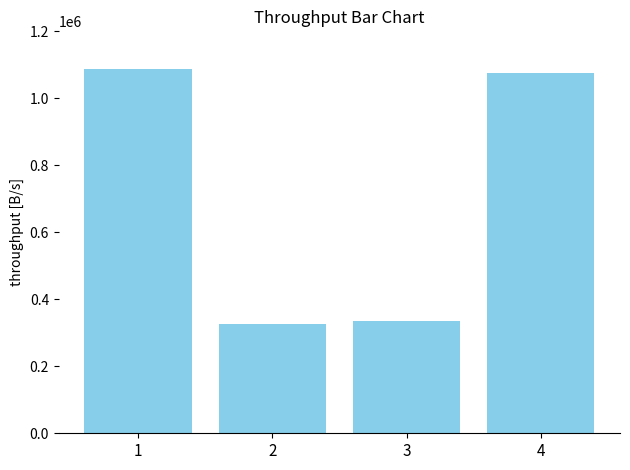

What is the value of the 1st bar from the left?

1088468